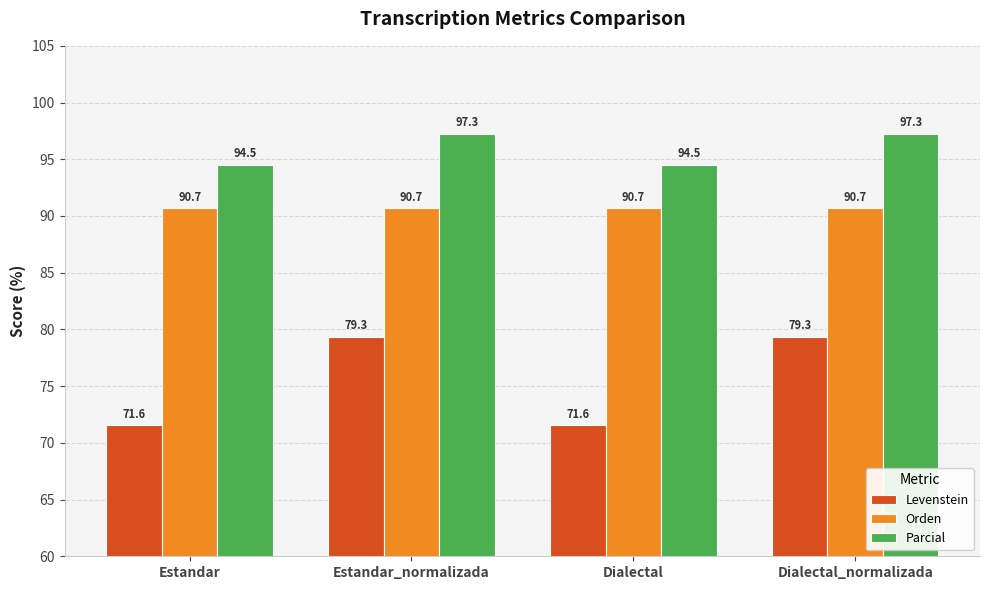

What are all the series names shown in the legend?

Levenstein, Orden, Parcial